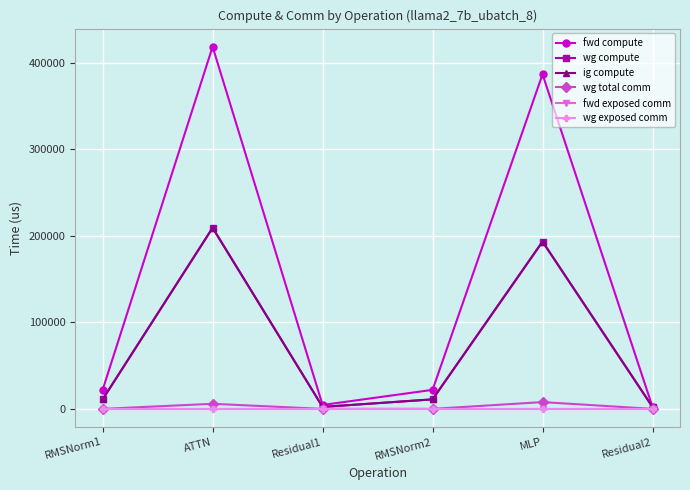

Reading left to right, list all the values displayed in this chart.

fwd compute: 22005.3	418822.5	4505.6	22005.3	386922.9	2252.8
wg compute: 11002.7	209411.3	2252.8	11002.7	193461.4	2252.8
ig compute: 11002.7	209411.3	2252.8	11002.7	193461.4	2252.8
wg total comm: 0.0	5855.3	0.0	0.0	7851.5	0.0
fwd exposed comm: 0.0	0.0	0.0	0.0	0.0	0.0
wg exposed comm: 0.0	0.0	0.0	0.0	0.0	0.0